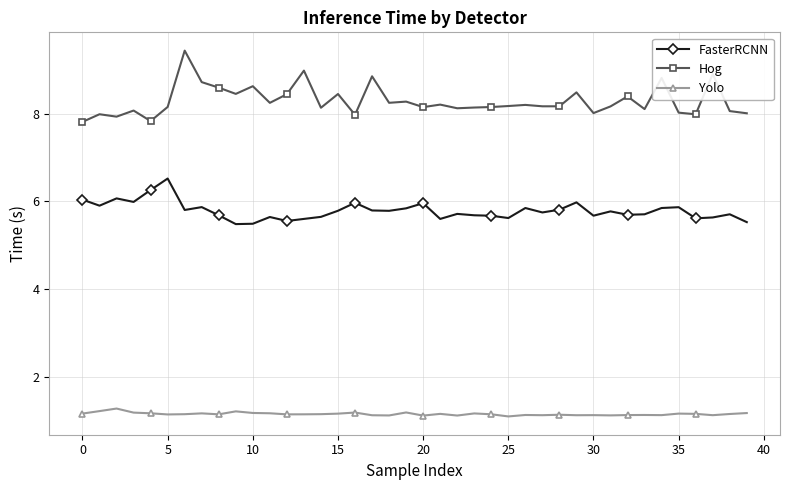

How many lines are shown in the chart?

3